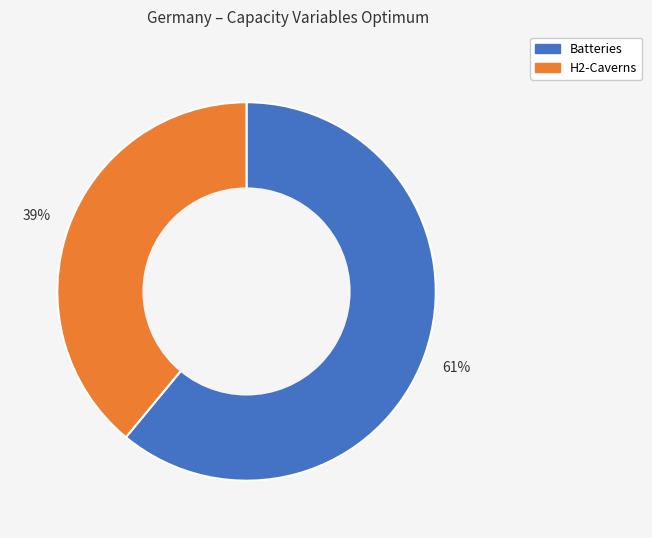

What is the ratio of the value at Batteries to the value at H2-Caverns?

1.6